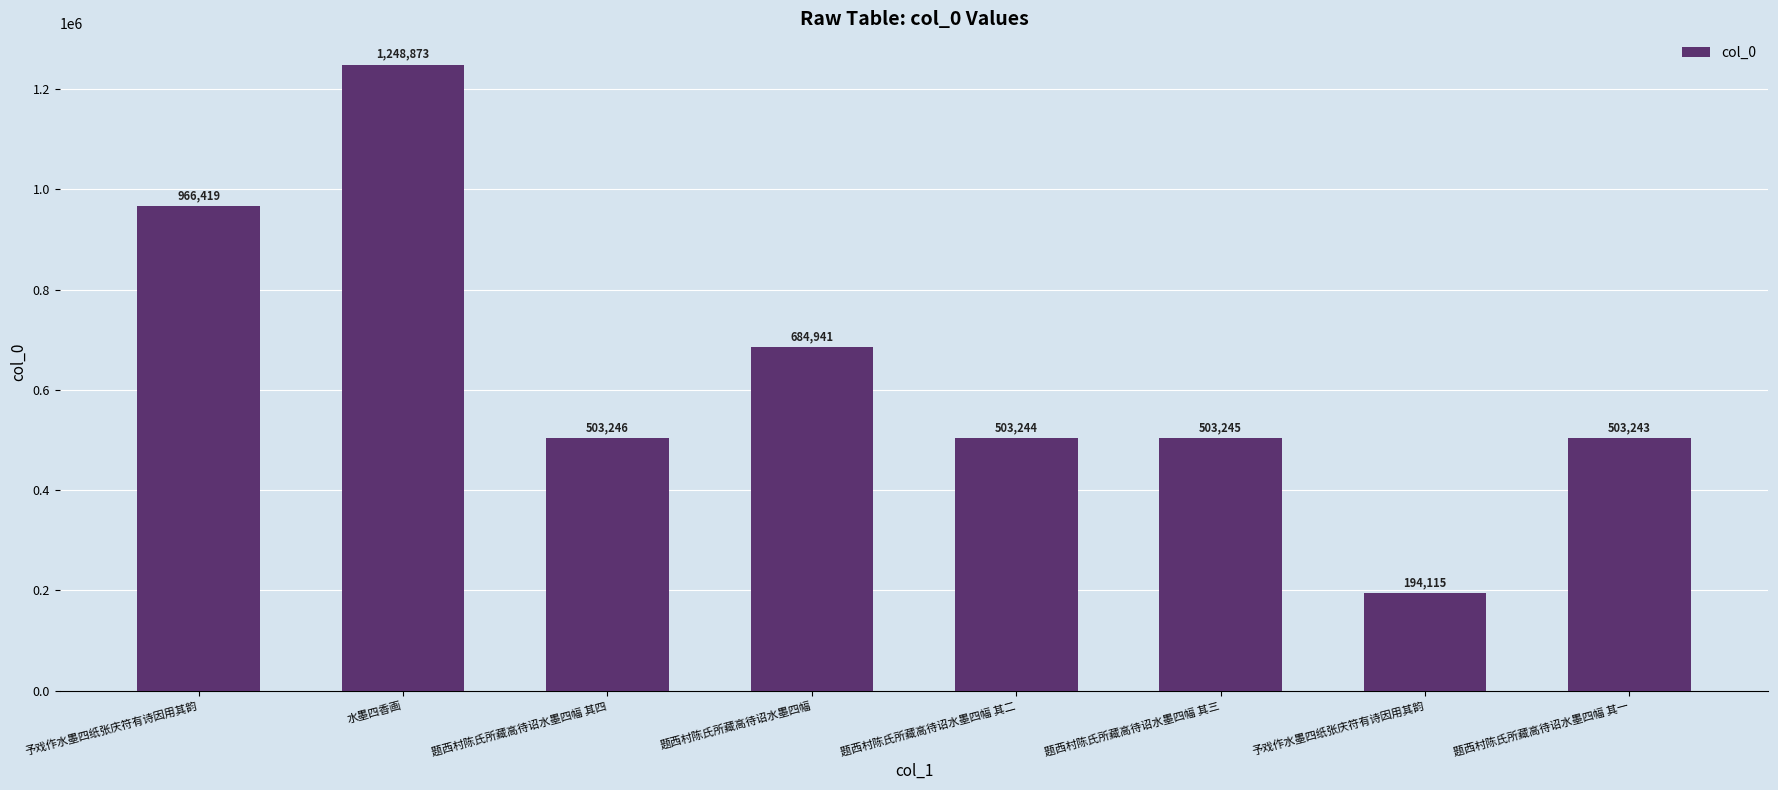

True or false: the data shows 270046 at 题西村陈氏所藏高待诏水墨四幅 其四.

False